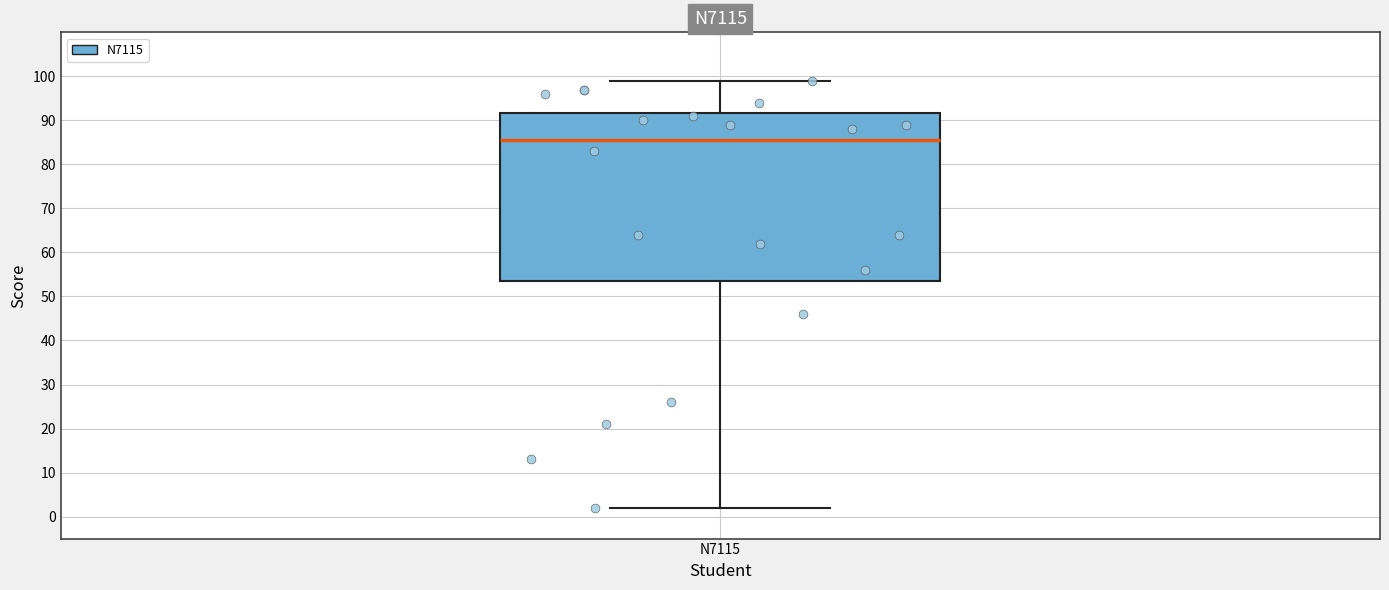

Read this box plot against the y-axis: the position of the median line, the range covered by the box, and the ends of both whiskers. The values are not printed on the chart, so give them approximately, as read against the axis.

median 86, box 54 to 92, whiskers 2 to 99